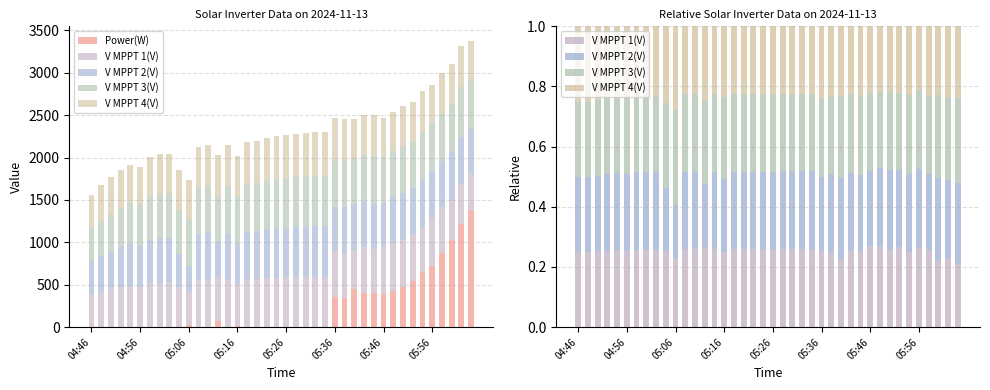

Rank the series by their maximum value, from highest to lowest.

Power(W), V MPPT 3(V), V MPPT 4(V), V MPPT 2(V), V MPPT 1(V)